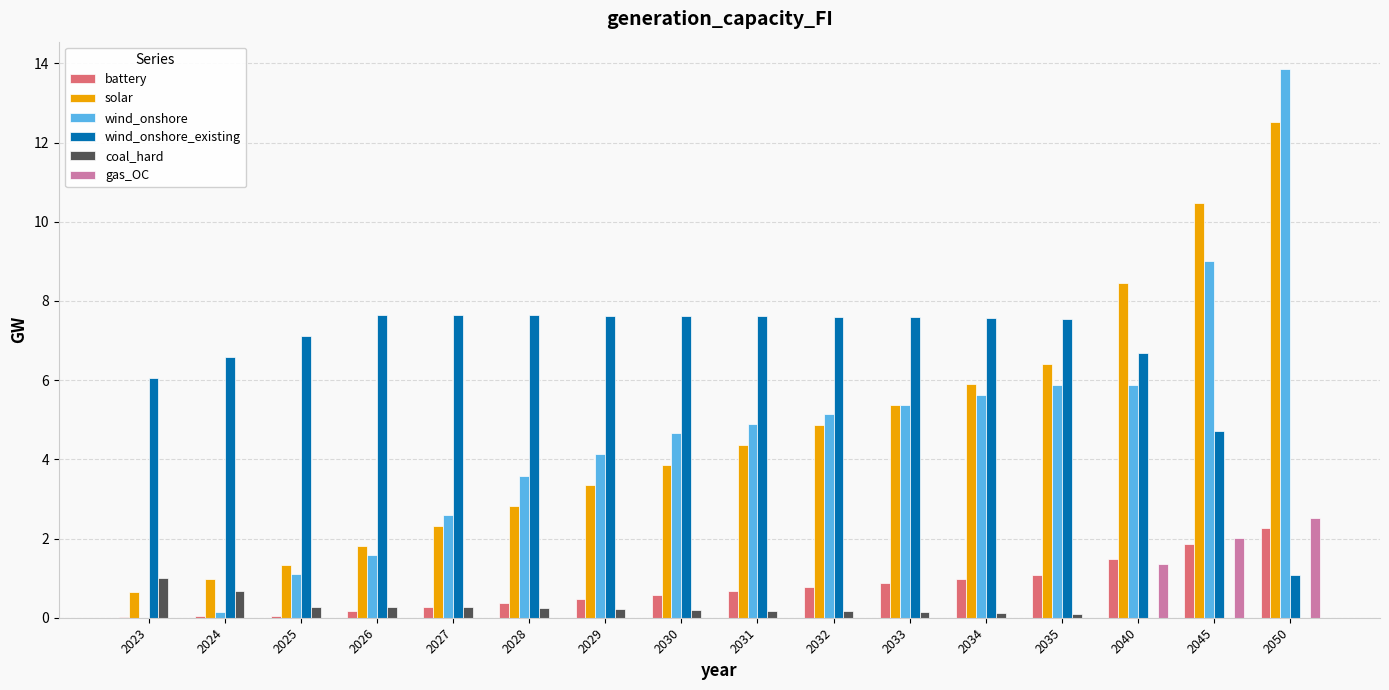

What is the average value of the gas_OC series?

0.4